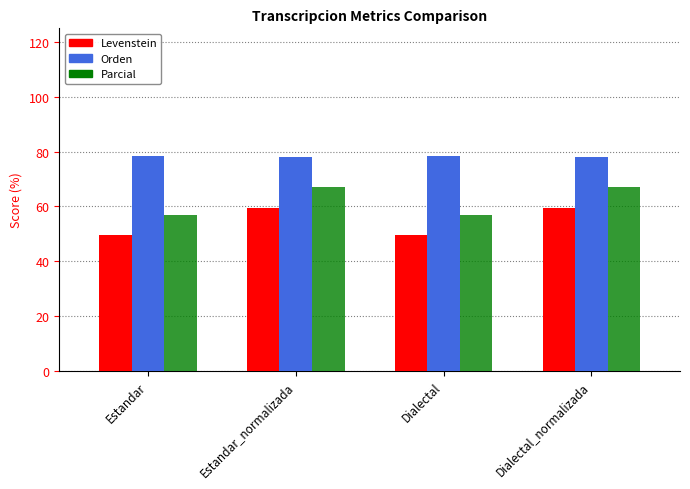

True or false: Orden has a value of 112.1 at Dialectal_normalizada.

False